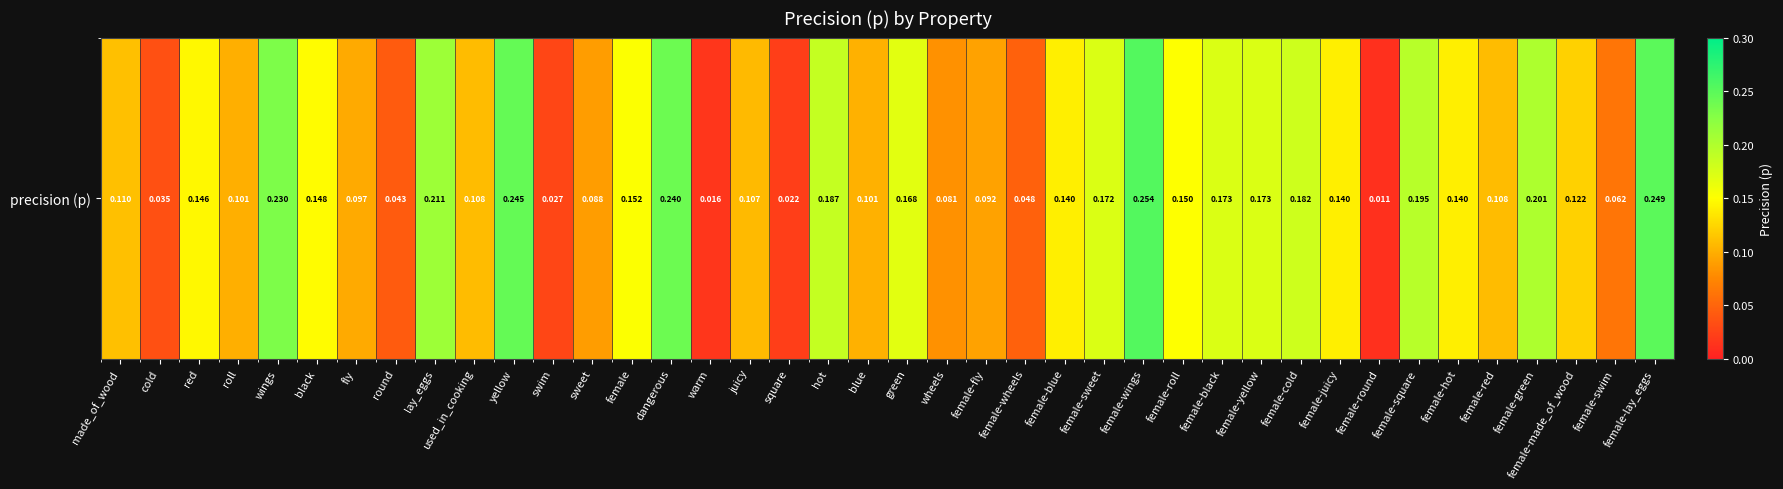

What is the sum of all values?

5.3